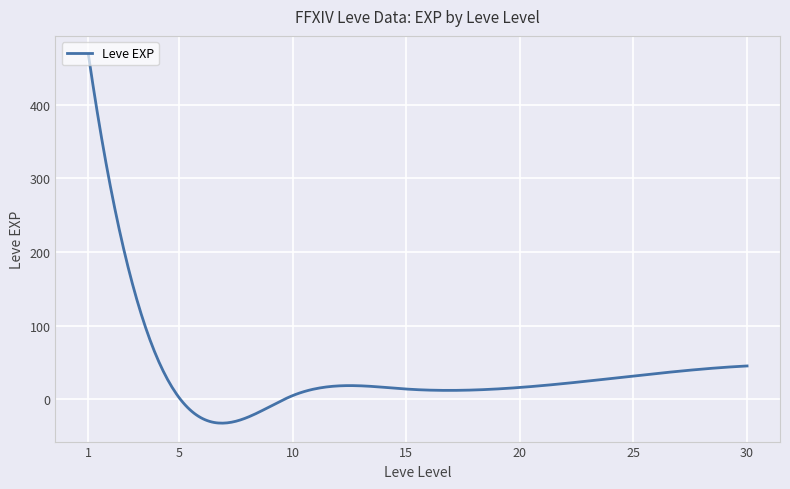

What is the smallest value displayed?

-32.1